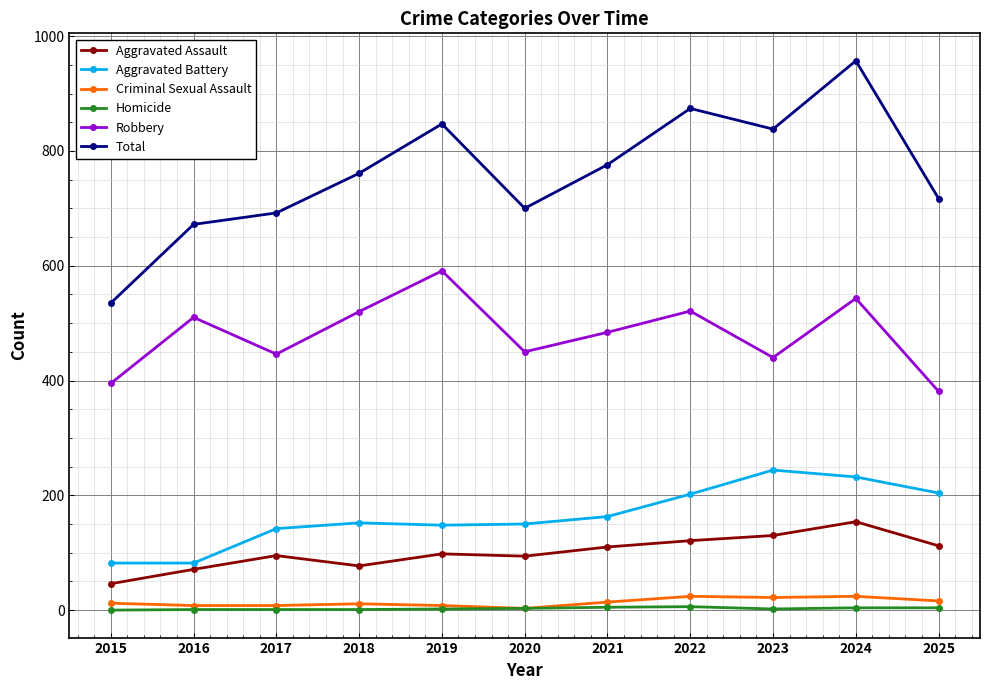

At which category is the sum across all series the highest?

2024